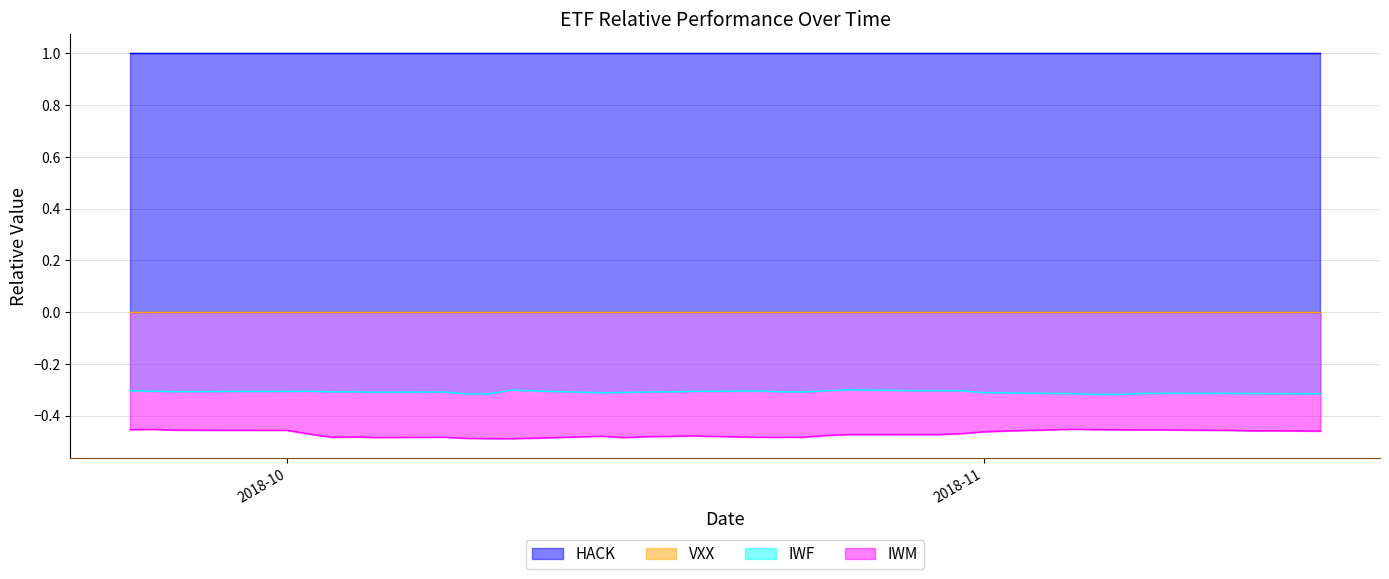

True or false: IWF and HACK intersect in this chart.

False